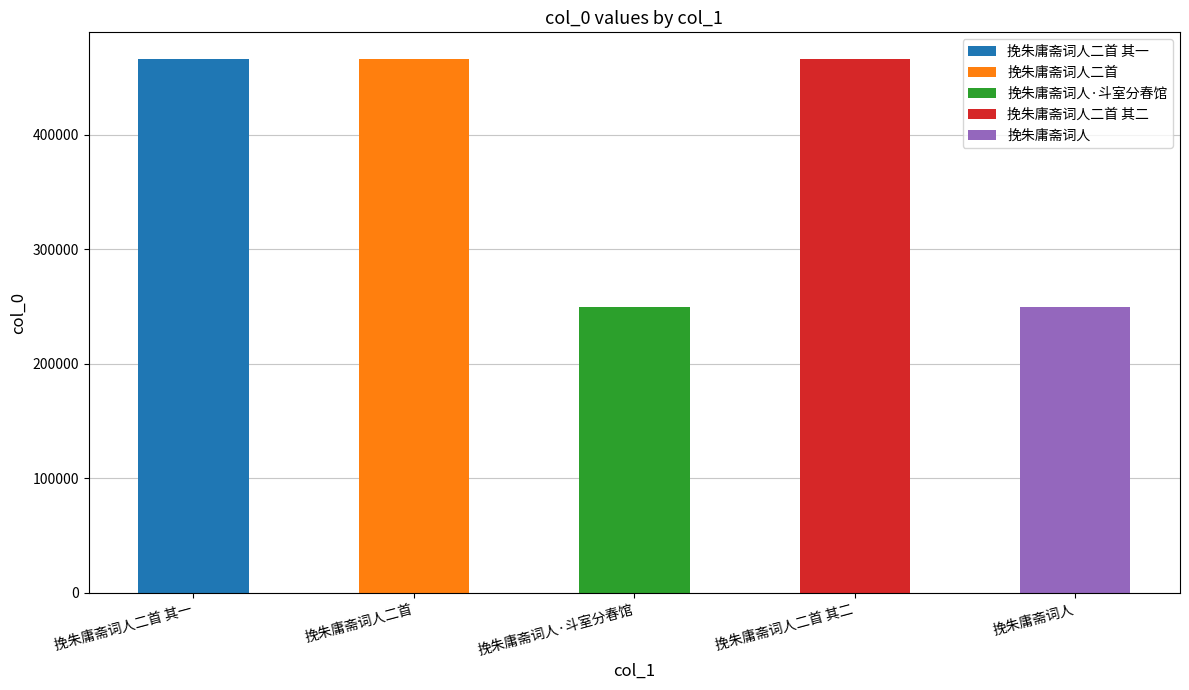

Which has a higher value, 挽朱庸斋词人 or 挽朱庸斋词人二首 其一?

挽朱庸斋词人二首 其一